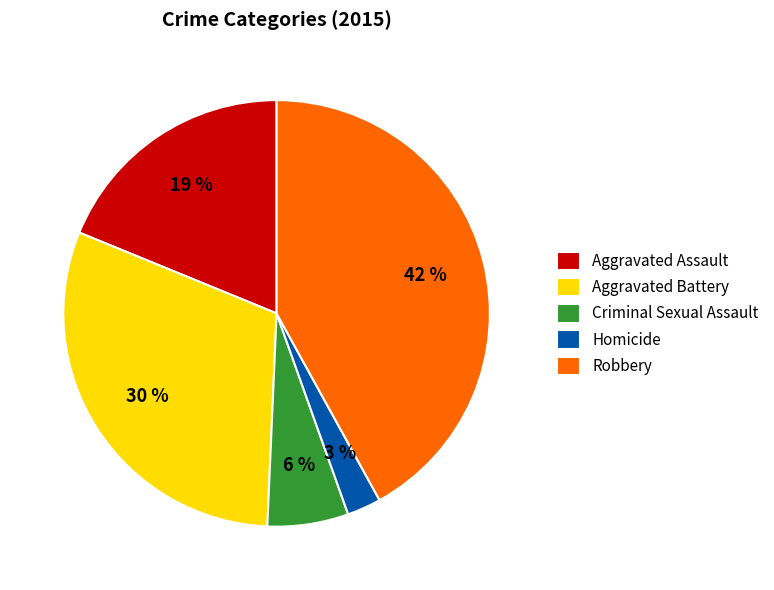

To the nearest percent, what is the average slice percentage?

20%